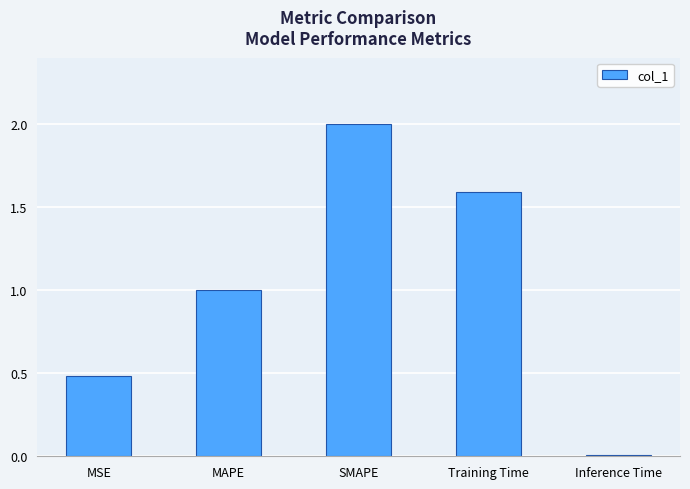

What is the difference between the maximum and minimum values?

2.0